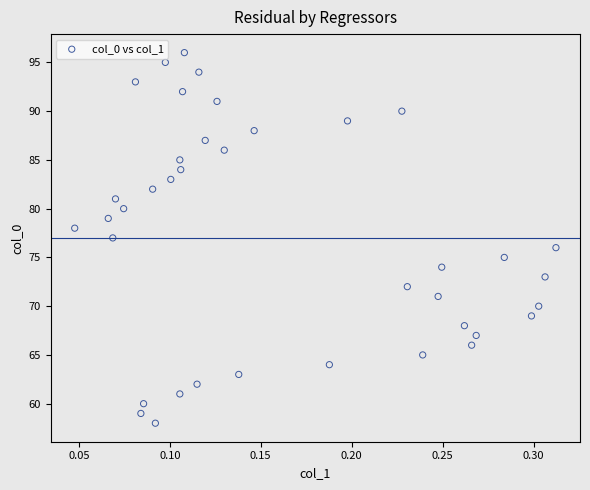

What is the range of Y values (max minus min)?

38